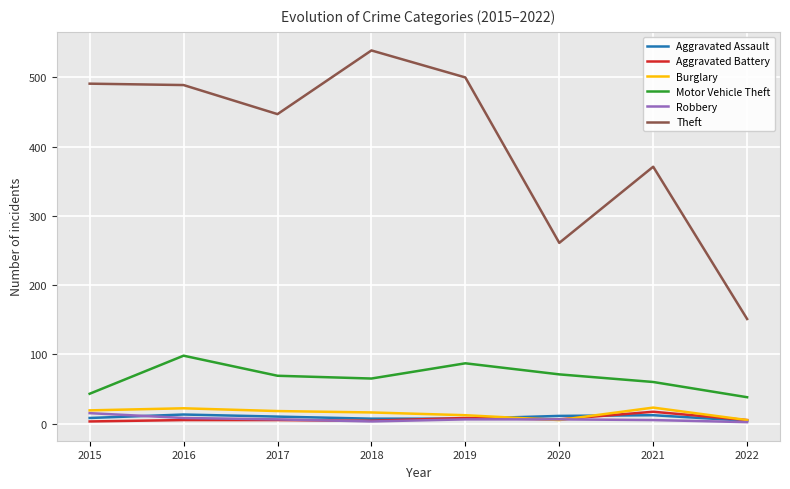

Which category has the highest value across all series?

2018